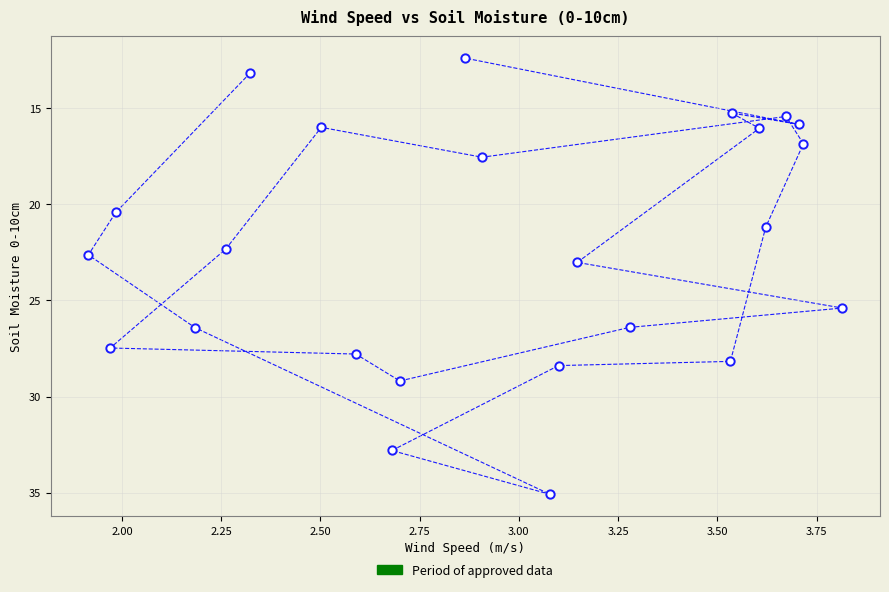

What is the range of Y values (max minus min)?

22.7